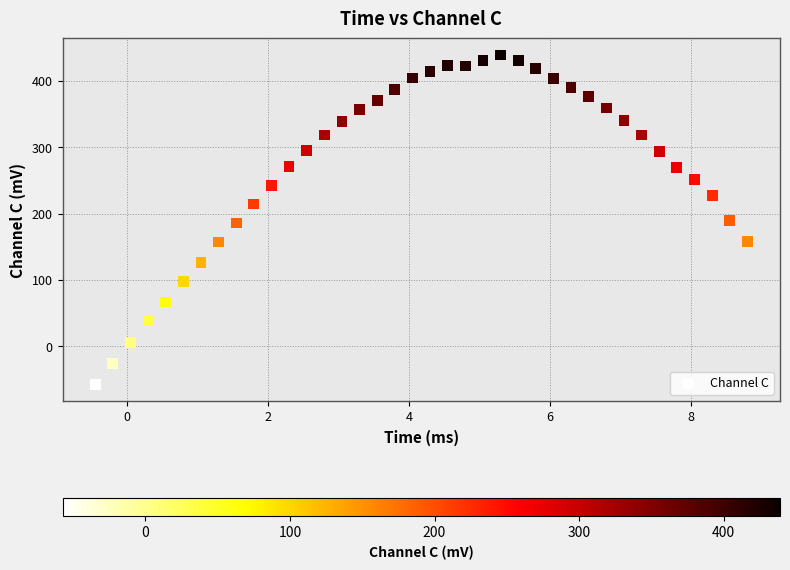

What is the range of Y values (max minus min)?

496.1